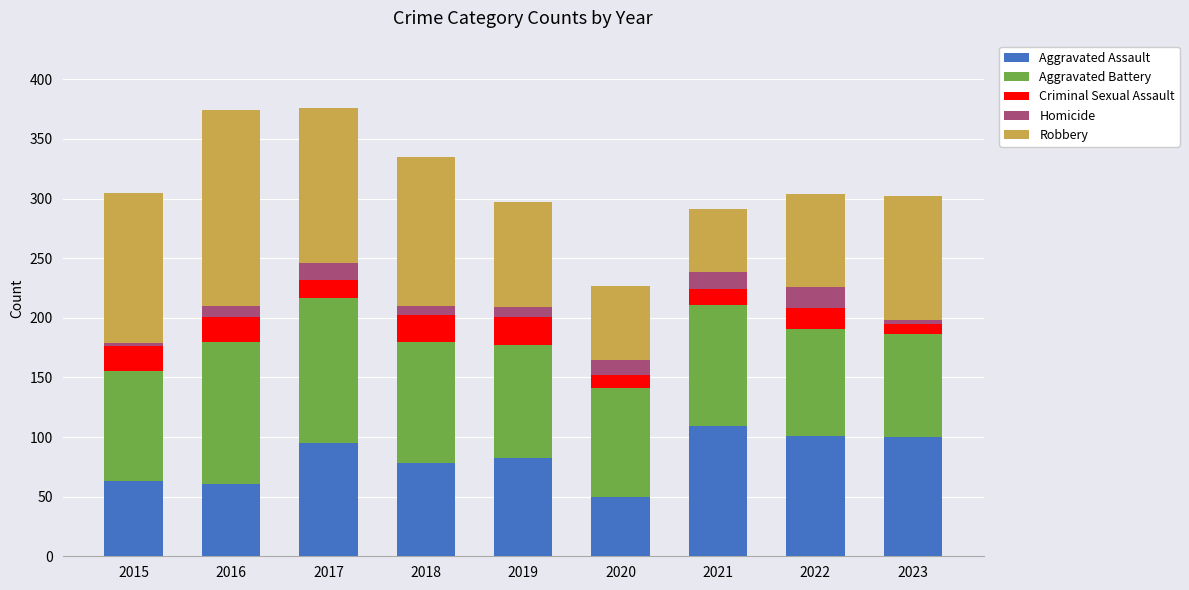

The Aggravated Assault series shows 29 at 2020. True or false?

False